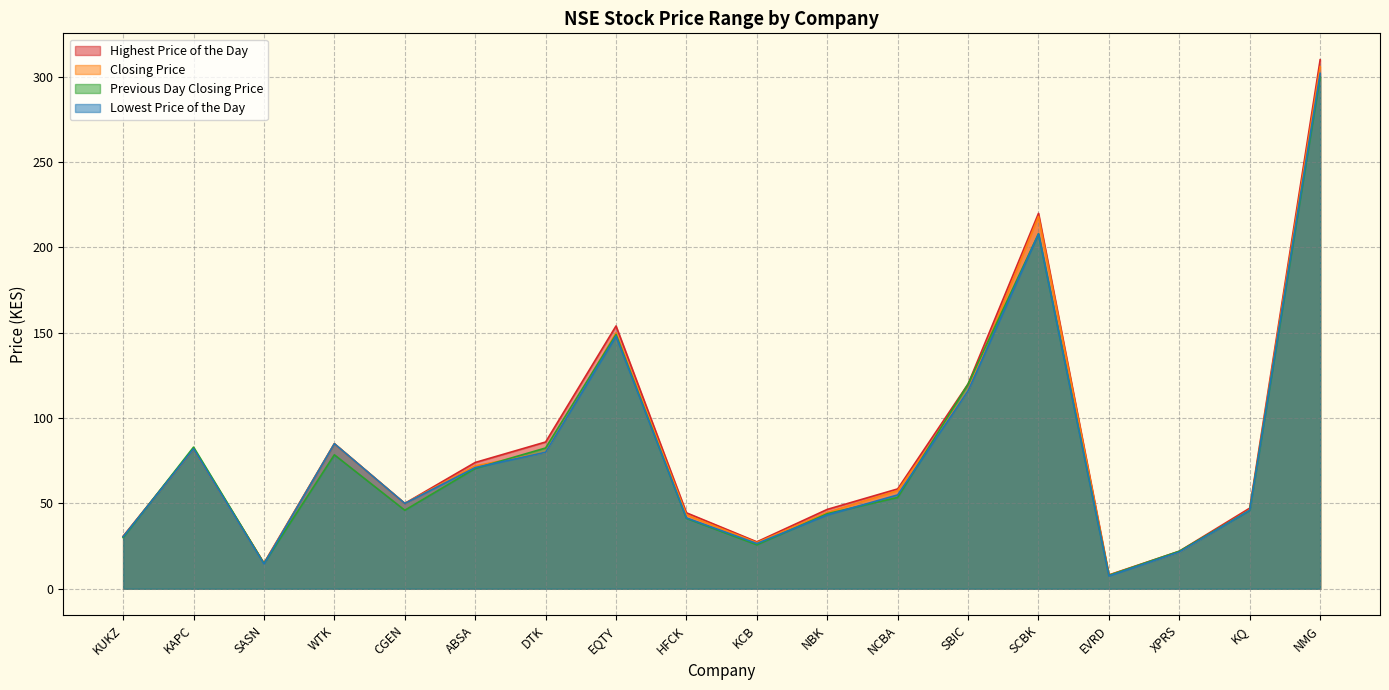

How many values in the Previous Day Closing Price series are below 53?

9